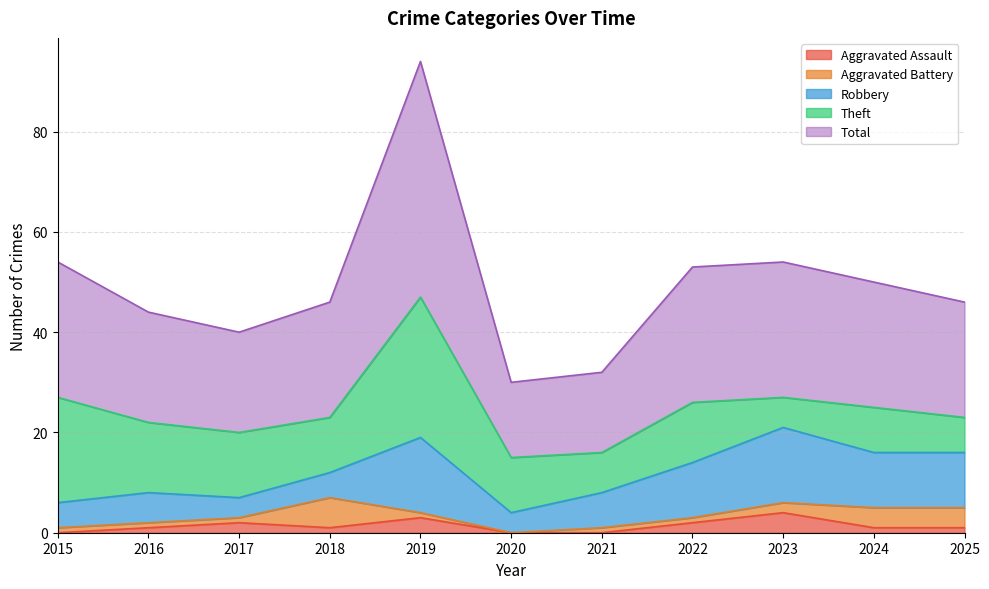

What is the value of the Total point at the 11th from the left?

23